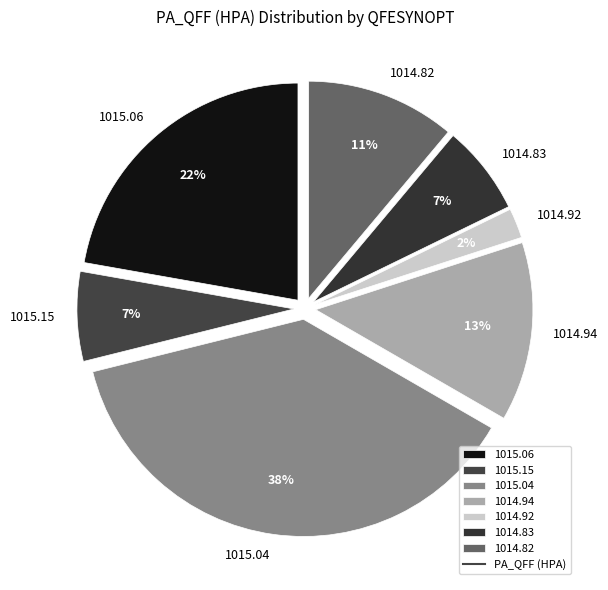

Do 1014.82 and 1015.06 together represent more than half of the pie?

No